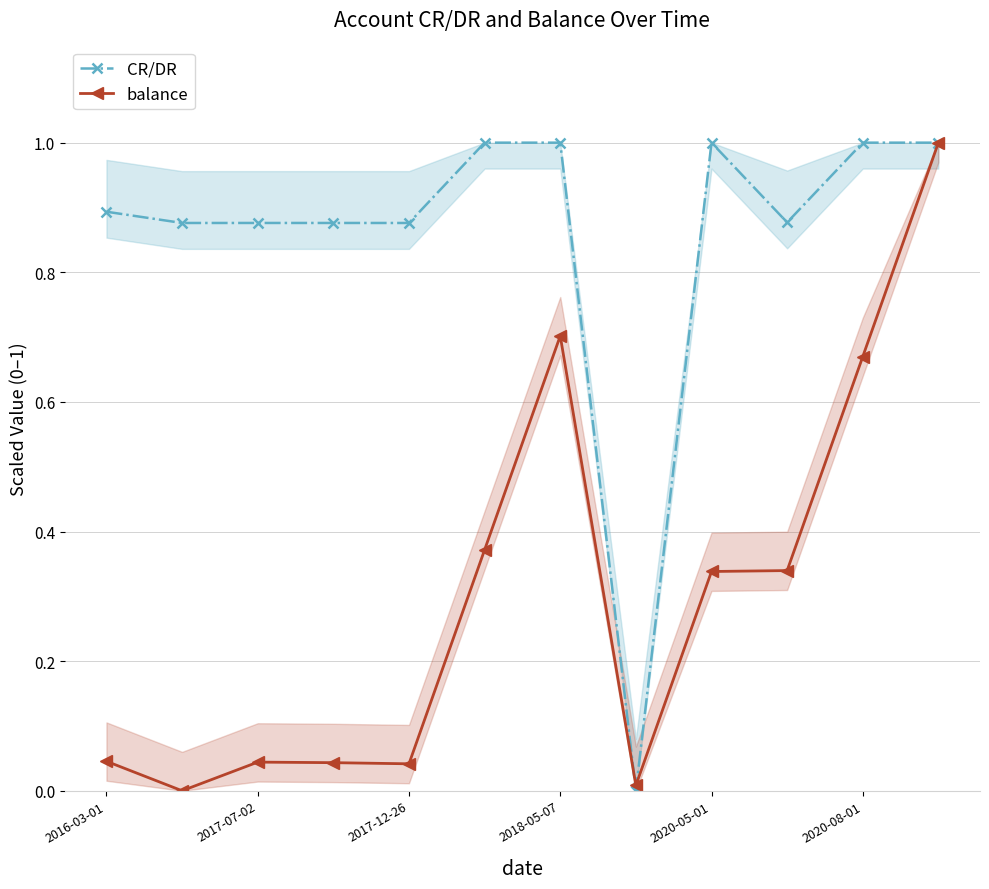

Is the value of CR/DR at 2017-12-26 greater than the value of balance at 2018-05-07?

Yes